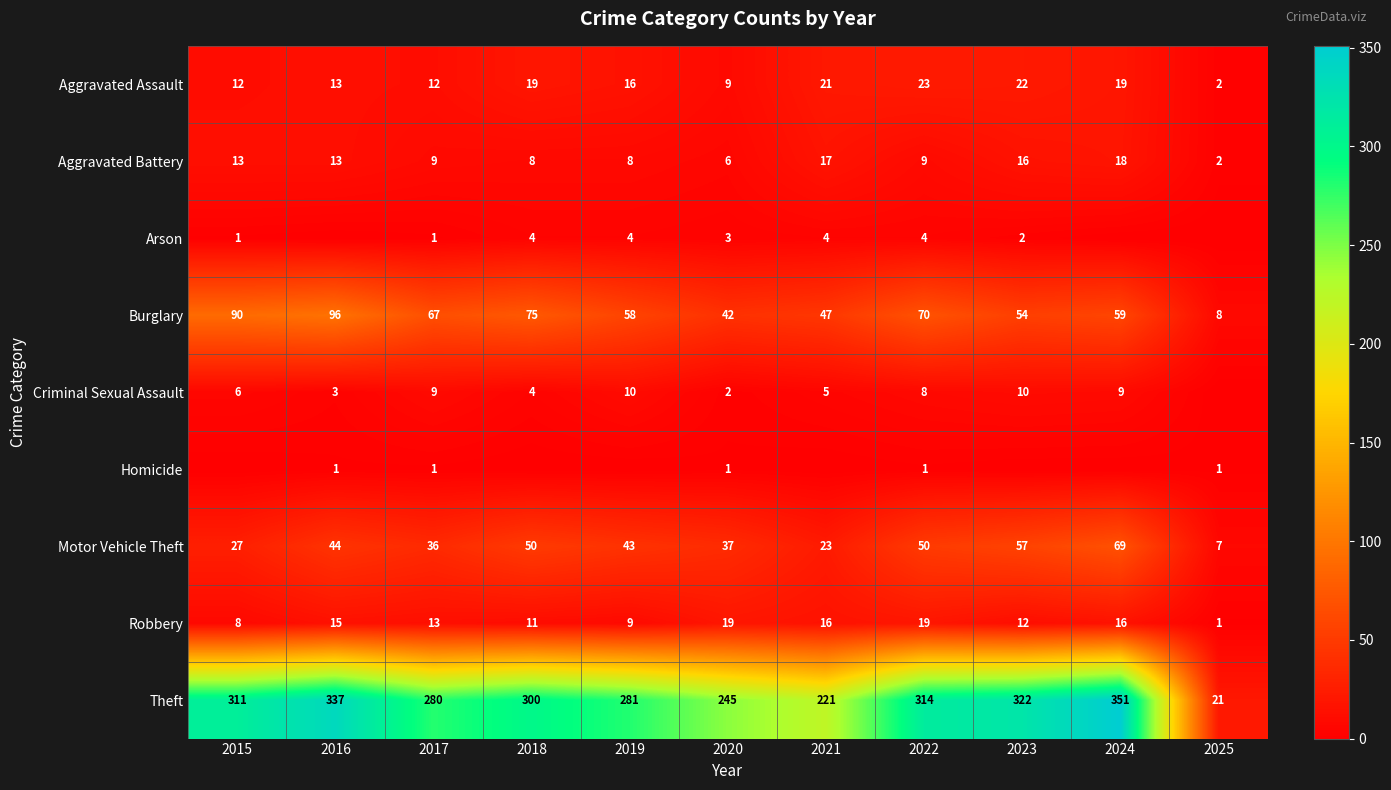

The value of Criminal Sexual Assault at 2016 is 3. True or false?

True